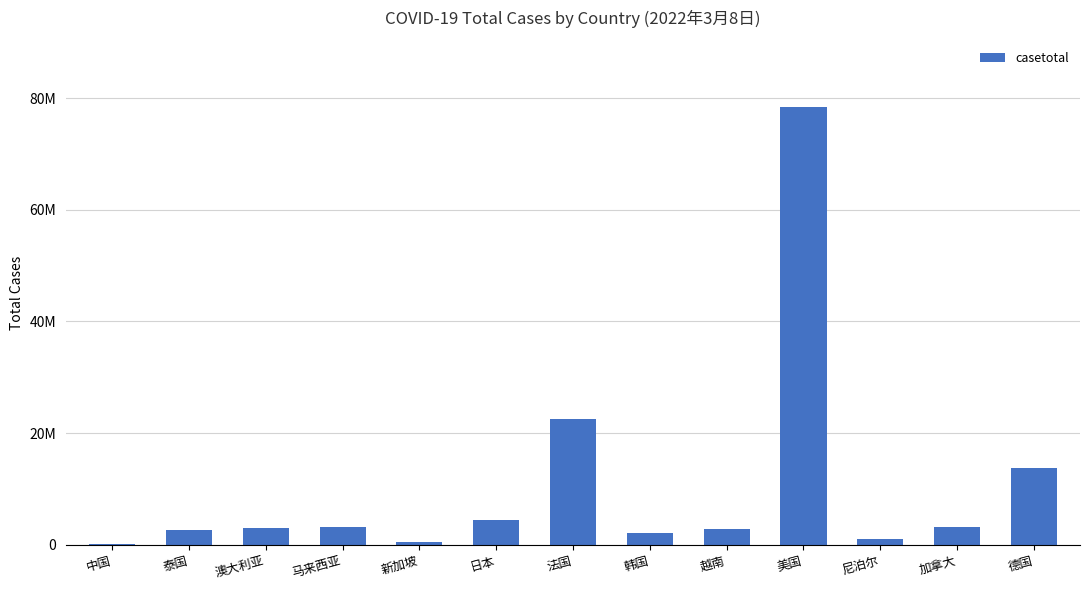

The value at 加拿大 is 3238624. True or false?

True